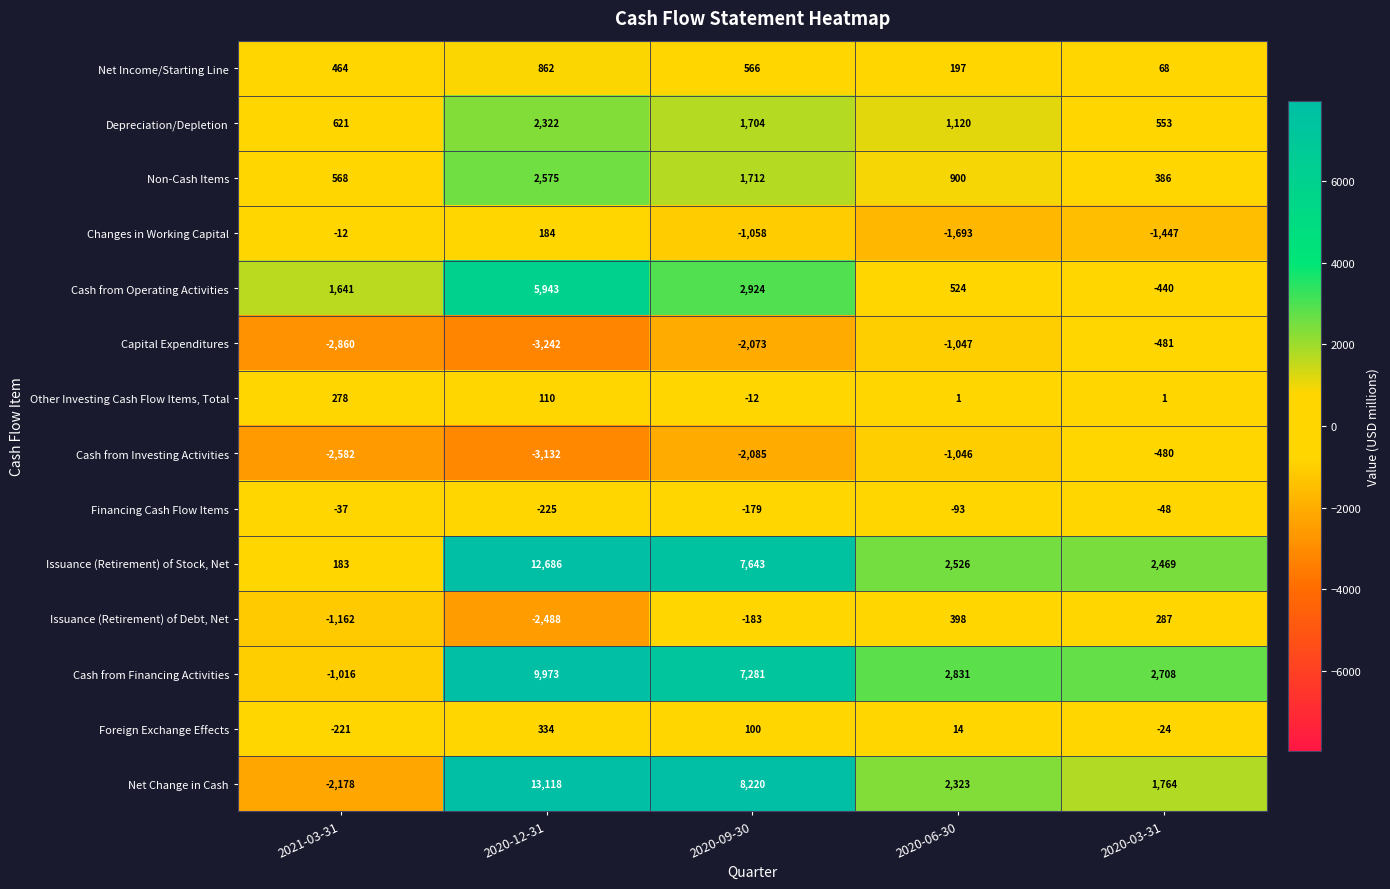

True or false: Depreciation/Depletion has a value of 773 at 2020-03-31.

False